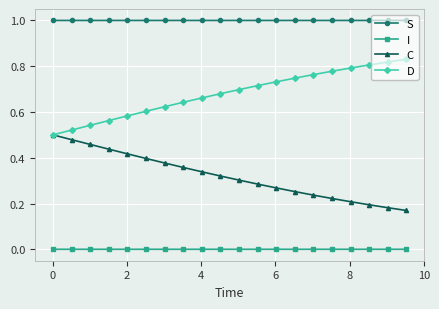

List the series in order of their overall mean, lowest first.

I, C, D, S